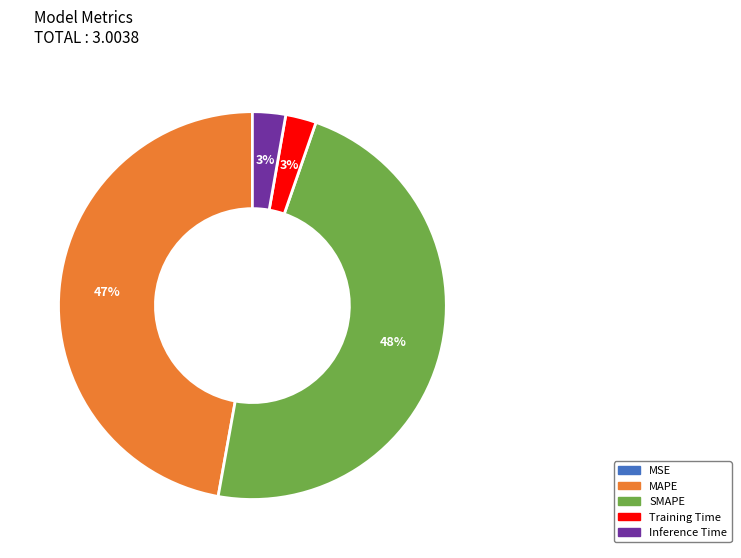

What percentage is the SMAPE slice, to the nearest percent?

48%